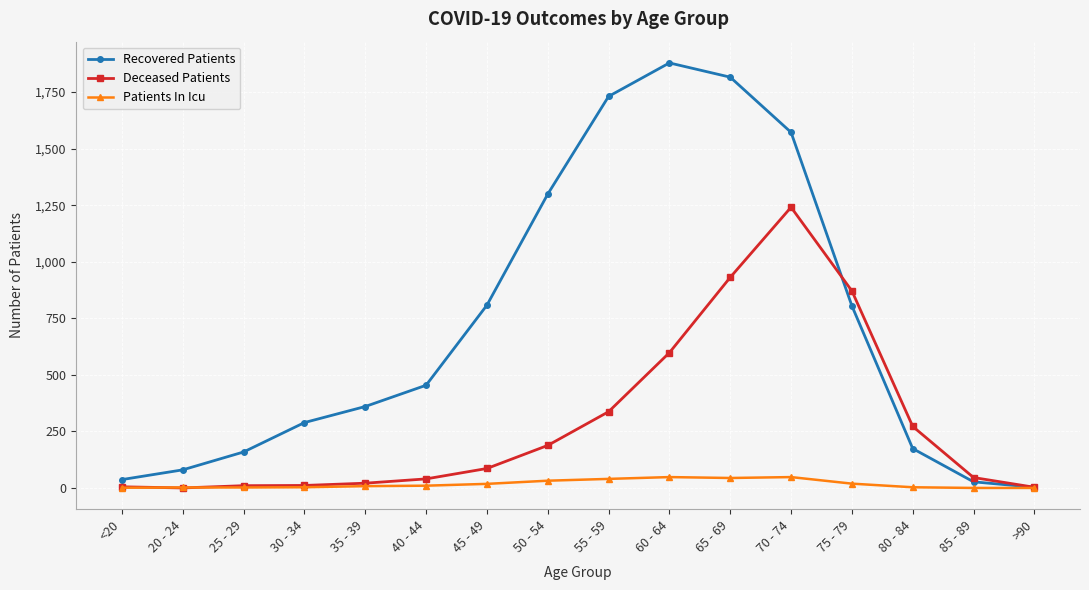

Rank the series by their average value, from highest to lowest.

Recovered Patients, Deceased Patients, Patients In Icu